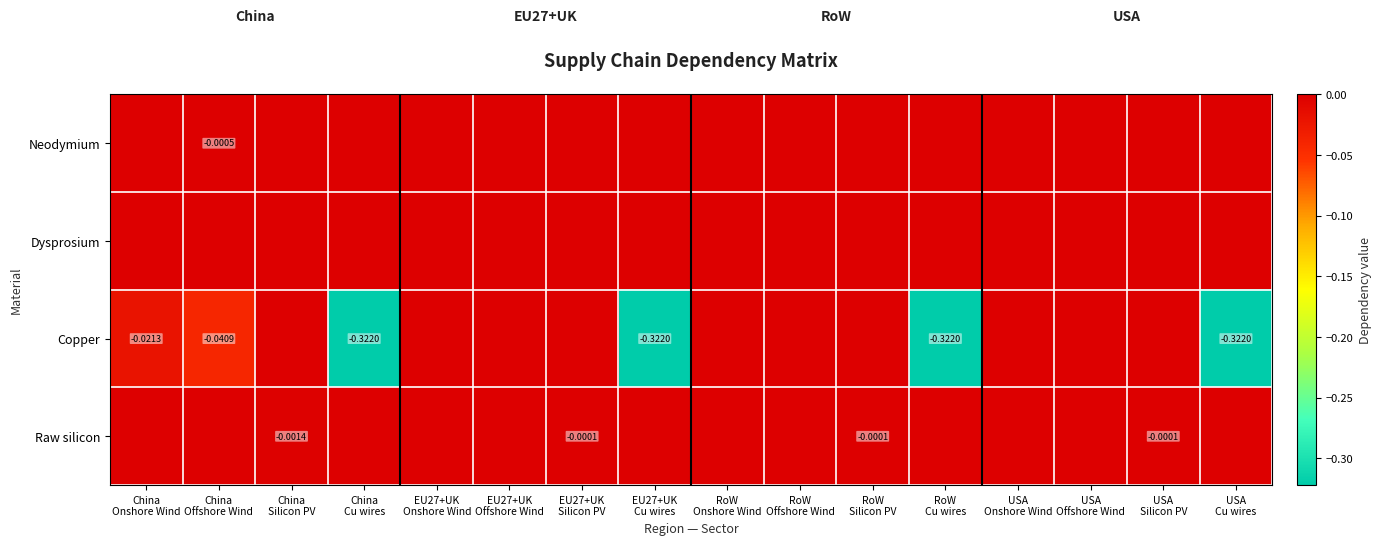

Count the number of data series in this chart.

4